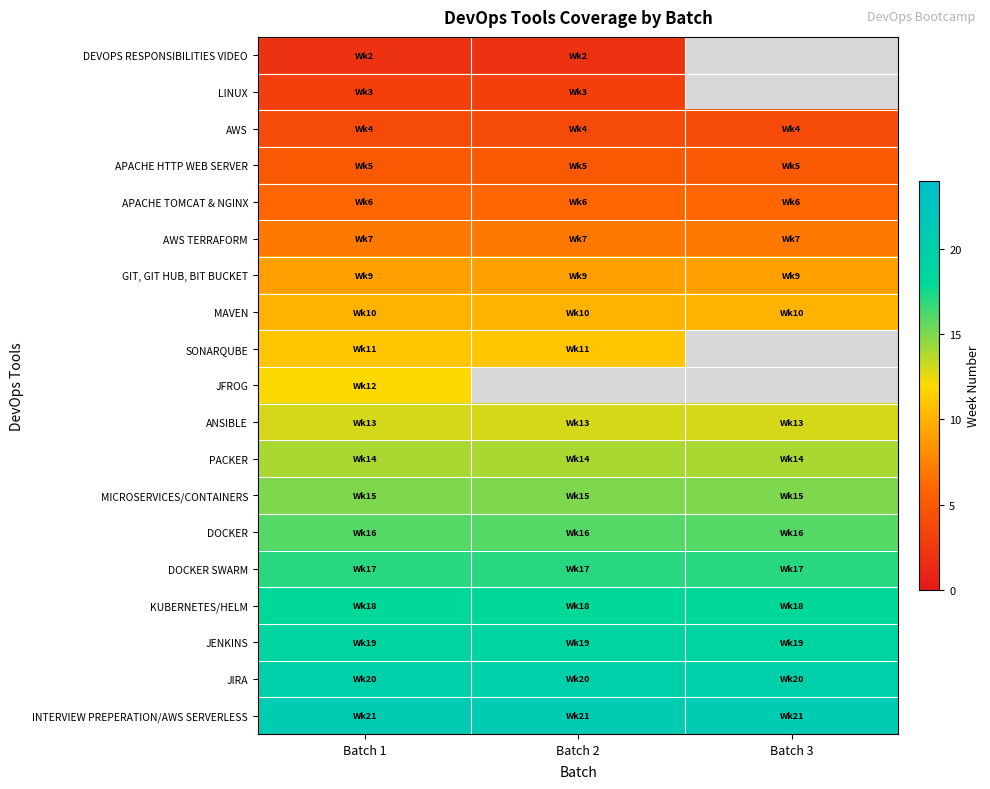

What is the sum of the KUBERNETES/HELM values at Batch 2 and Batch 3?

36.0